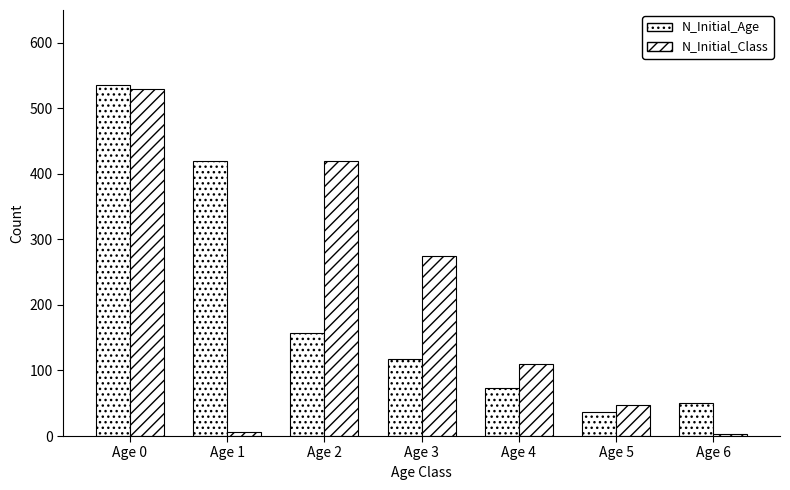

Does the chart contain any negative values?

No